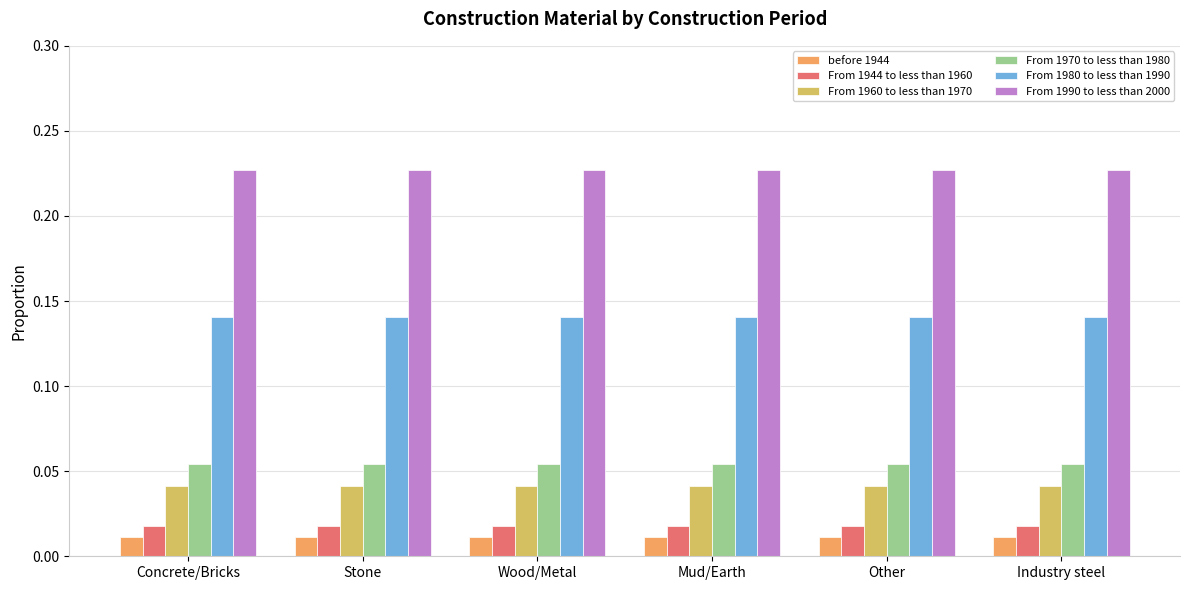

Are the bars grouped side by side (vs. stacked)?

Yes